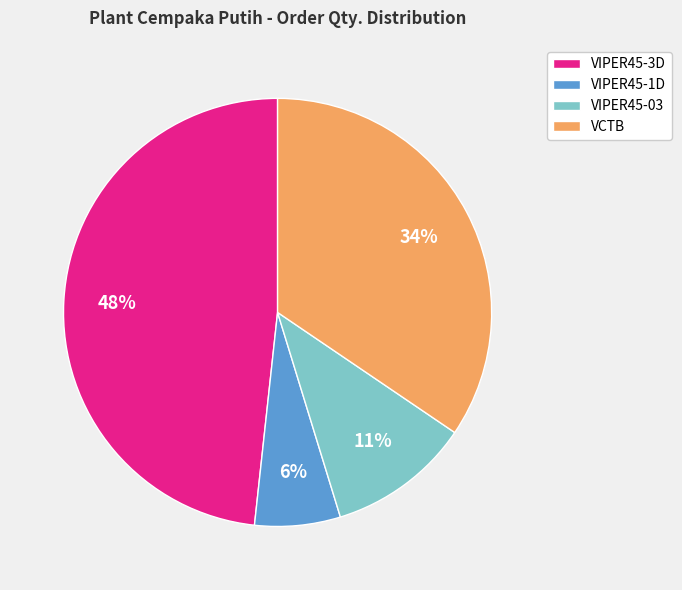

To the nearest percent, what is the average slice percentage?

25%